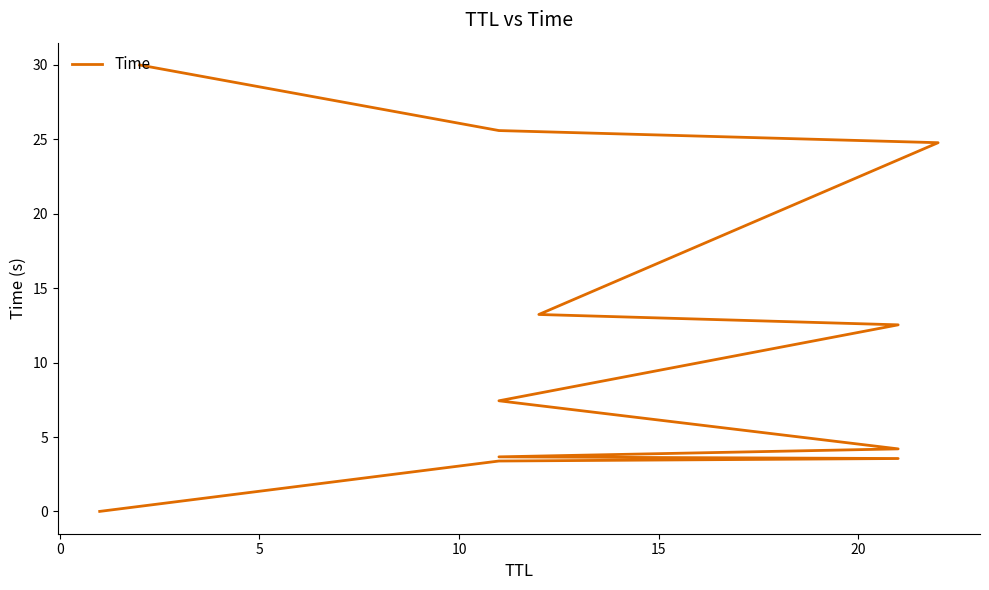

Does the chart have visible grid lines?

No